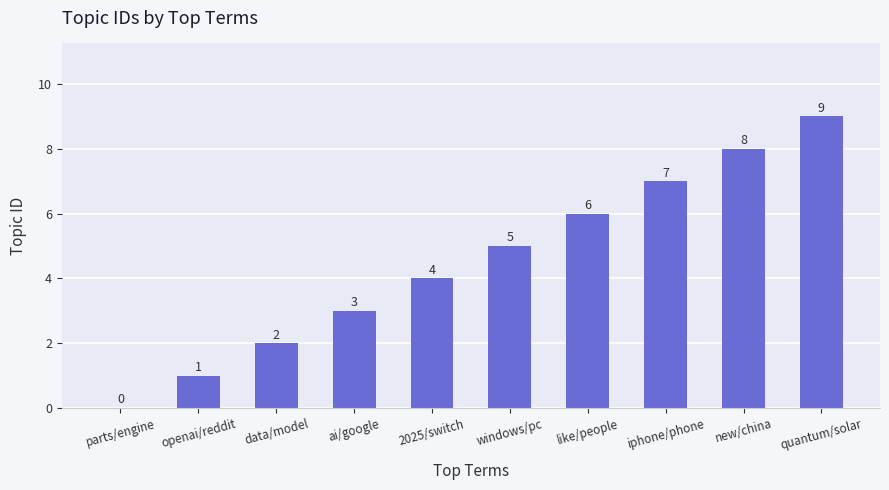

What is the maximum value shown in the chart?

9